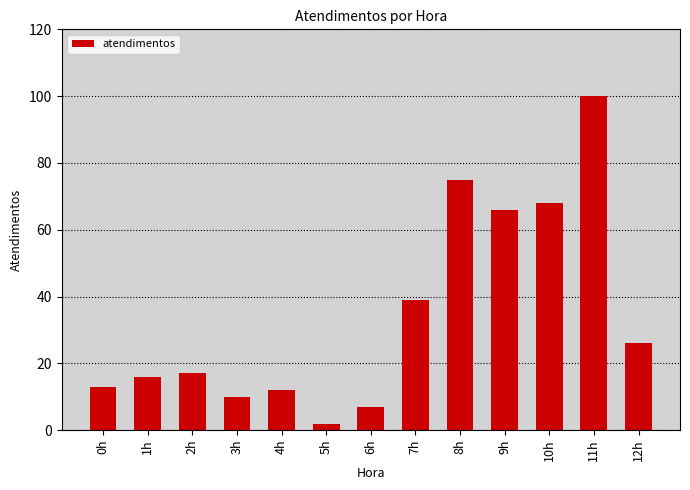

Count the number of data series in this chart.

1